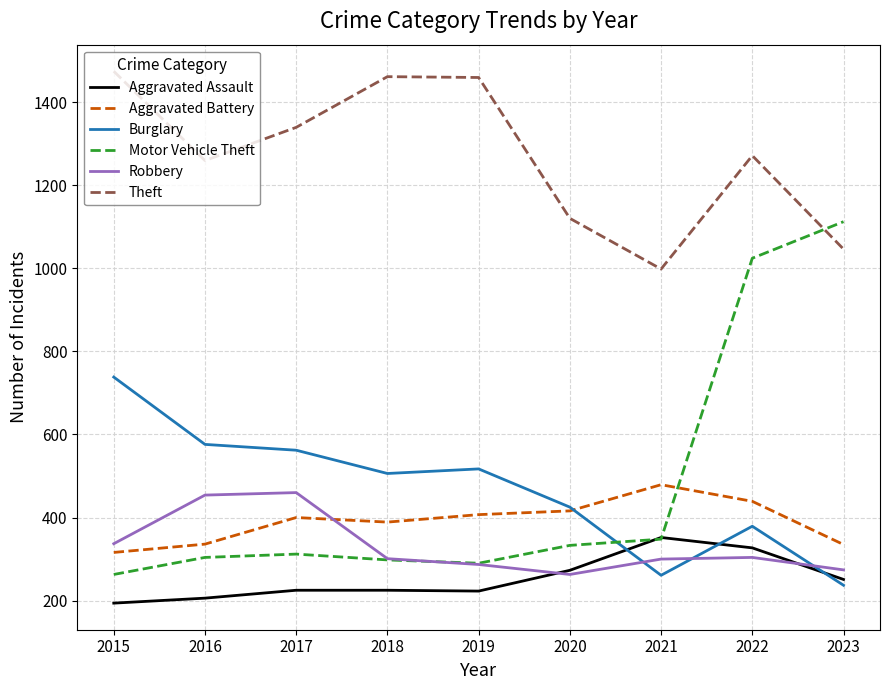

True or false: Aggravated Assault and Aggravated Battery intersect in this chart.

False